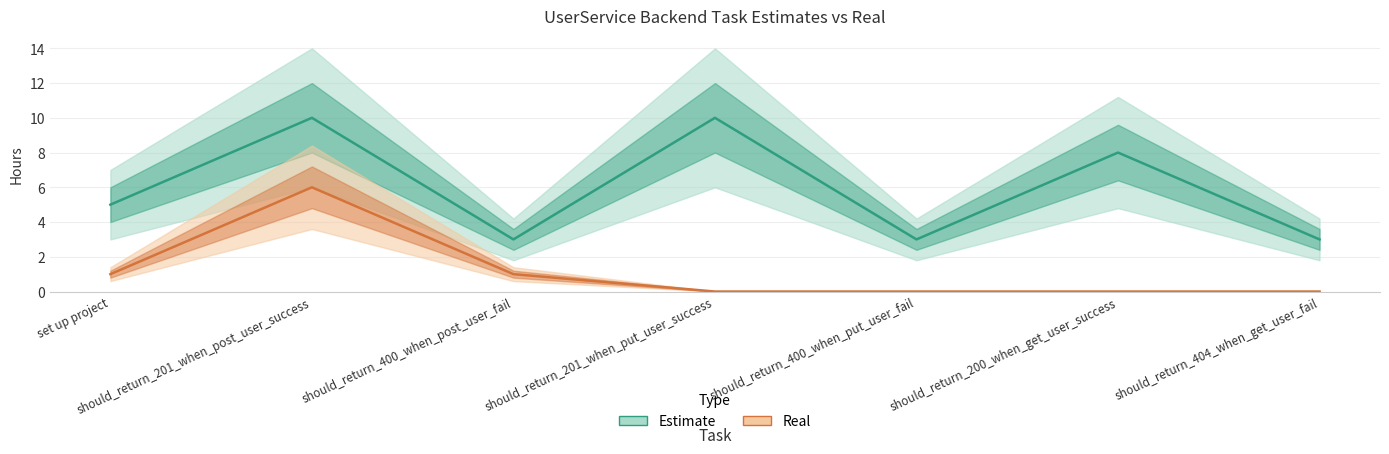

At should_return_404_when_get_user_fail, list the series in order from smallest to largest.

Real, Estimate